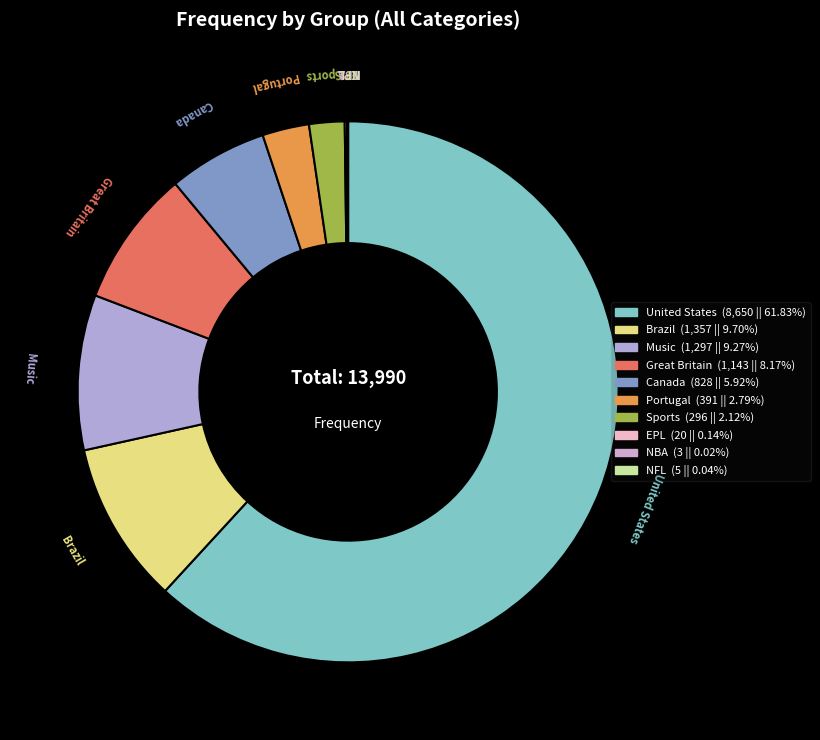

How many segments does this pie chart have?

10